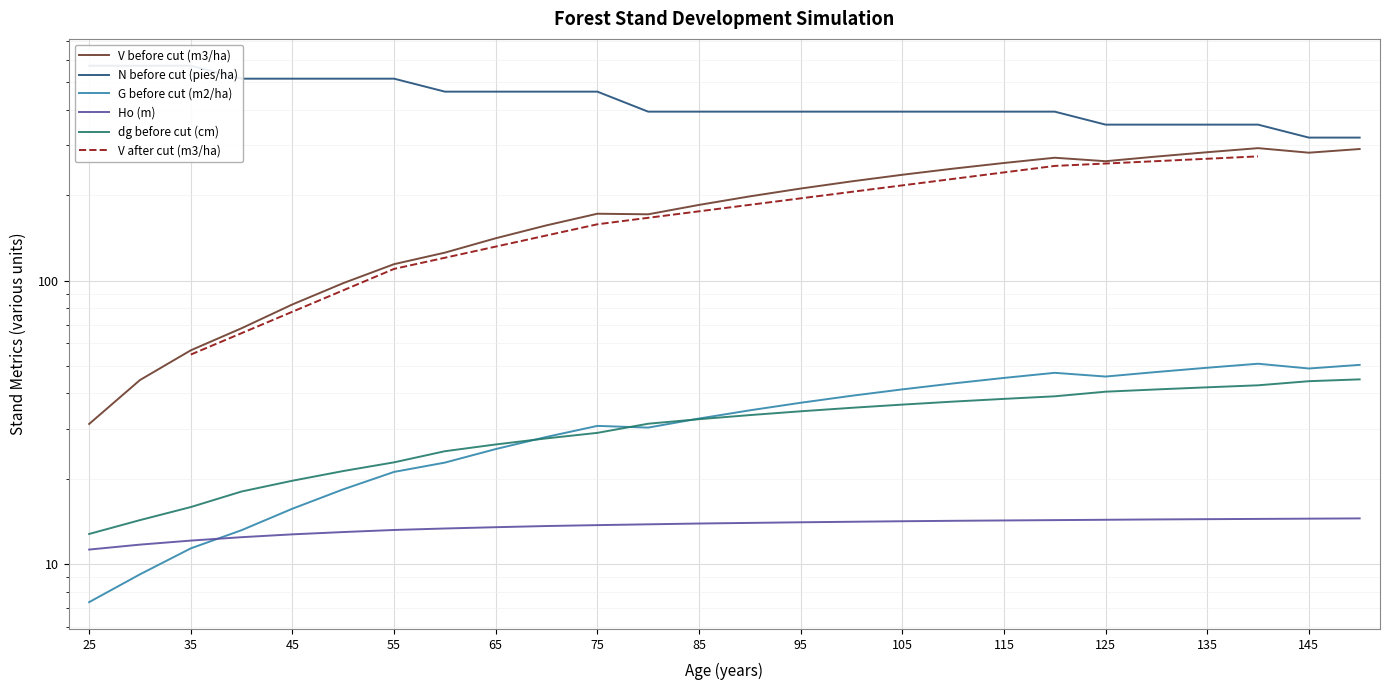

Is it true that dg before cut (cm) equals 27.8 at 70?

True